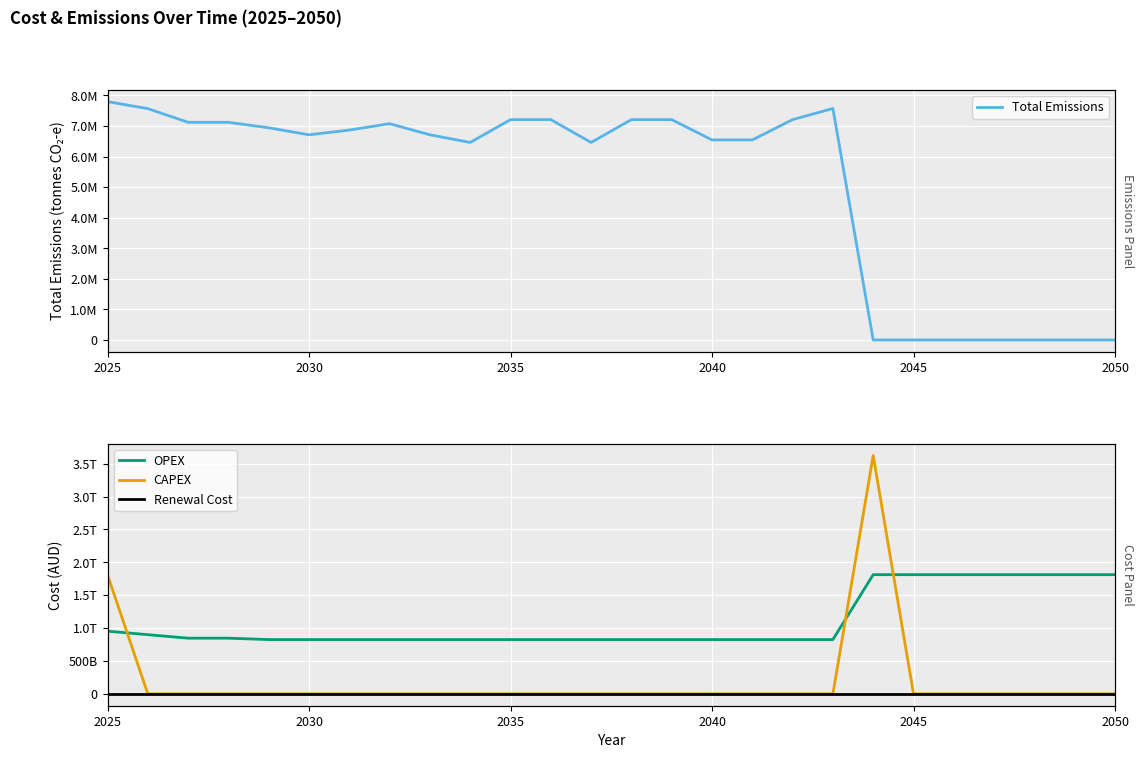

True or false: Renewal Cost and OPEX cross at least once.

False